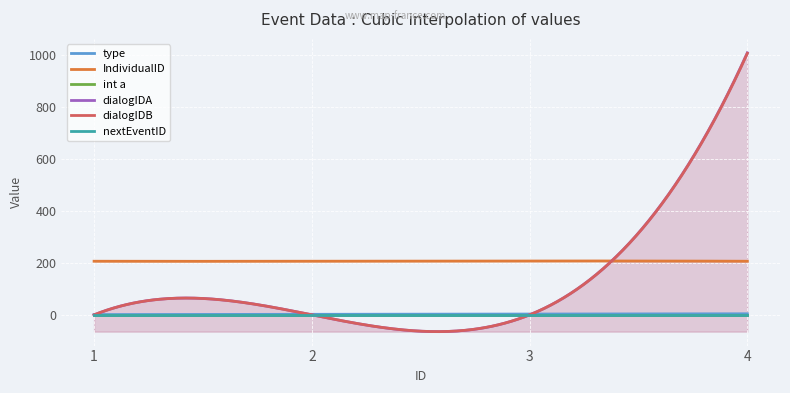

At which label is nextEventID closest to 0?

1